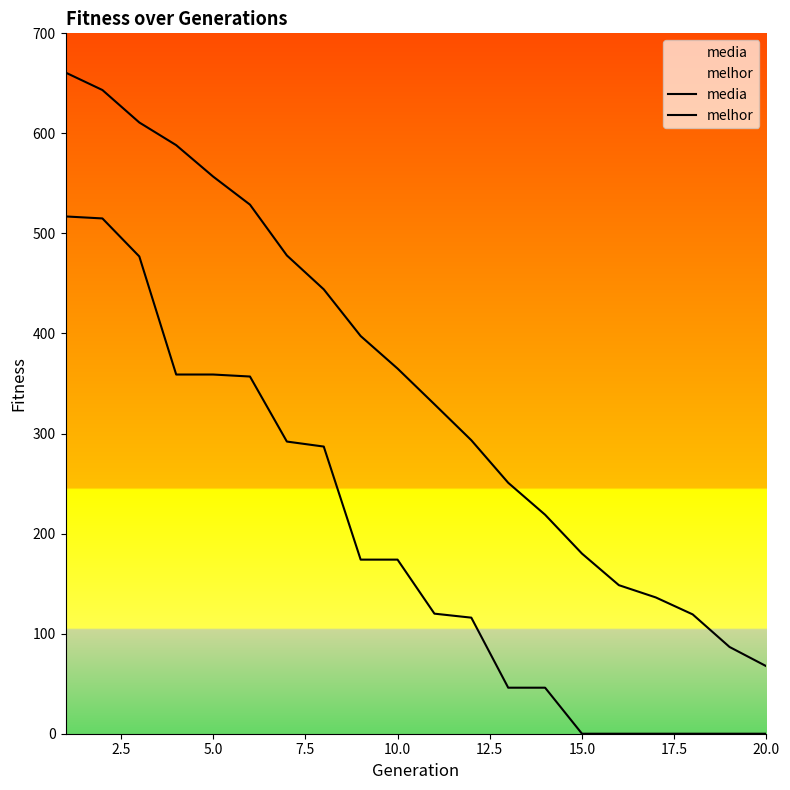

Reading left to right, list all the values displayed in this chart.

media: 660.8	643.3	610.9	588.2	556.9	528.8	478.0	444.1	397.5	365.0	329.3	293.3	250.8	218.9	180.0	148.5	136.2	119.3	86.7	67.4
melhor: 517.0	515.0	477.0	359.0	359.0	357.0	292.0	287.0	174.0	174.0	120.0	116.0	46.0	46.0	0.0	0.0	0.0	0.0	0.0	0.0